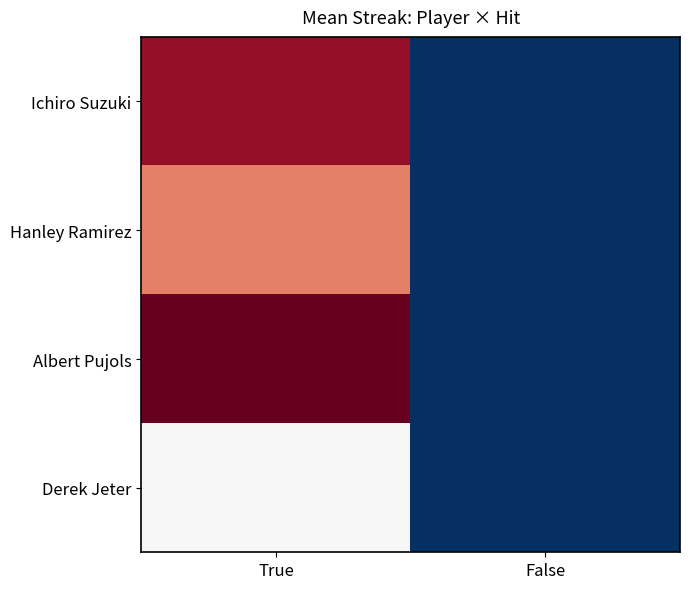

Which has a higher value, False or True?

True